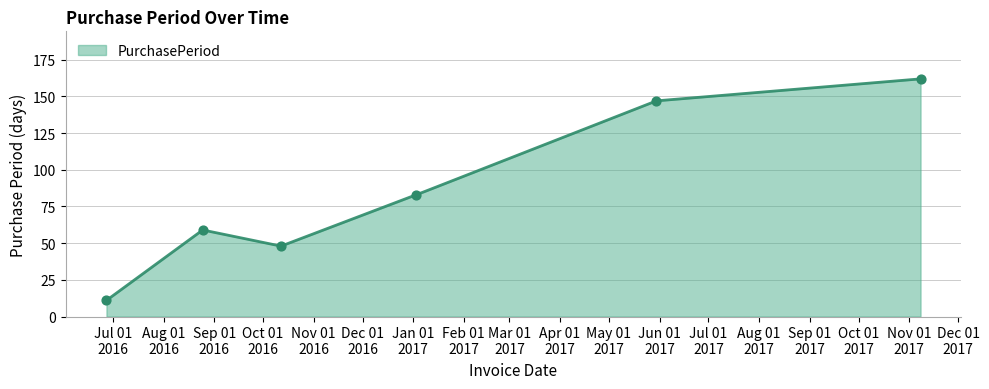

Which has a higher value, 2016-10-12 or 2017-11-08?

2017-11-08